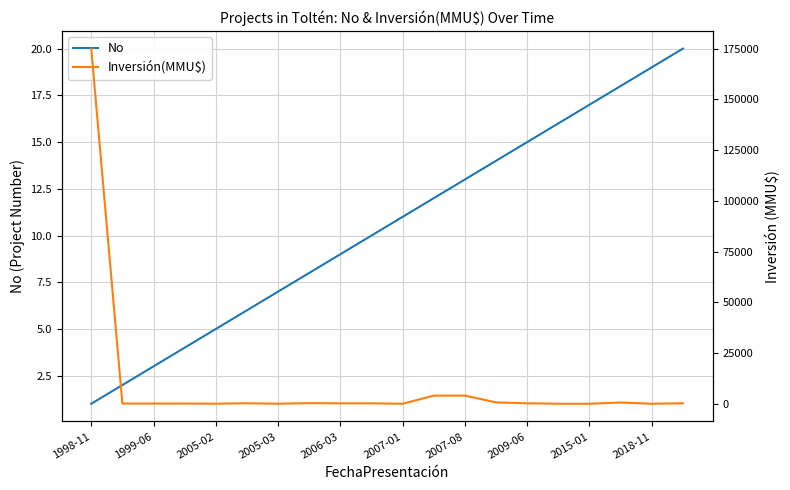

In Inversión(MMU$), how many points are higher than both neighbors (excluding endpoints)?

4